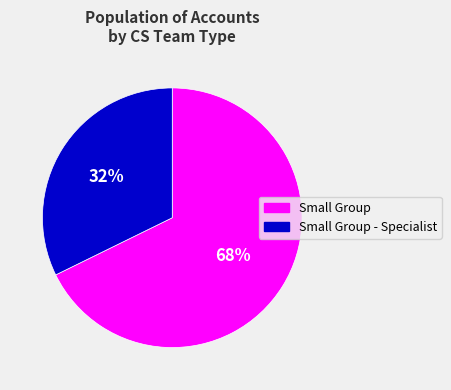

Count the number of slices in the pie.

2